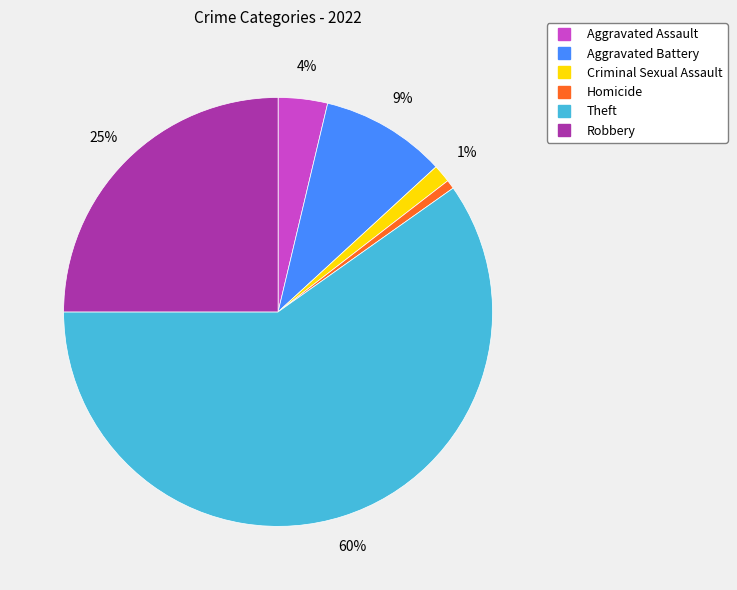

To the nearest percent, what is the difference between the largest and smallest slice percentages?

59%